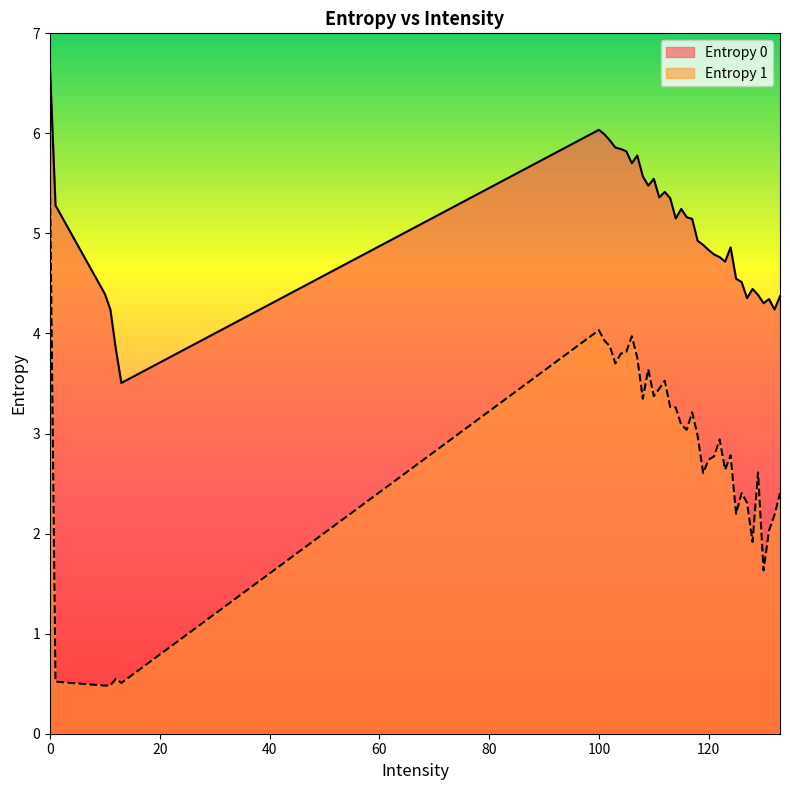

True or false: Entropy 0 and Entropy 1 cross at least once.

False